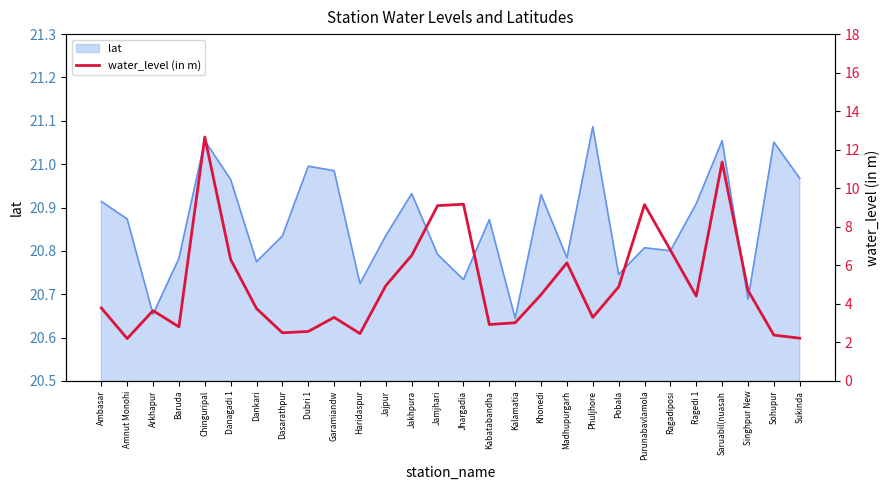

How many lines are shown in the chart?

1